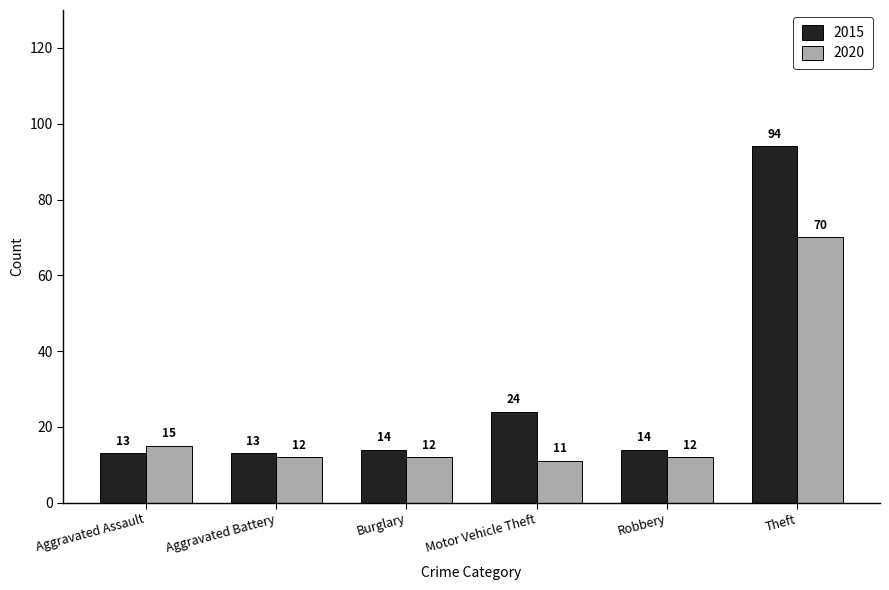

Where is 2020 nearest to the value 40?

Aggravated Assault